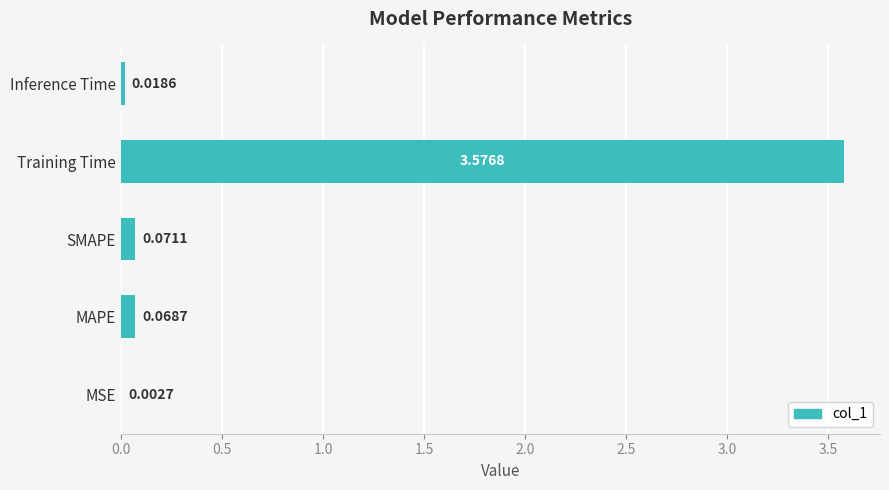

Where is the data nearest to the value 1?

SMAPE